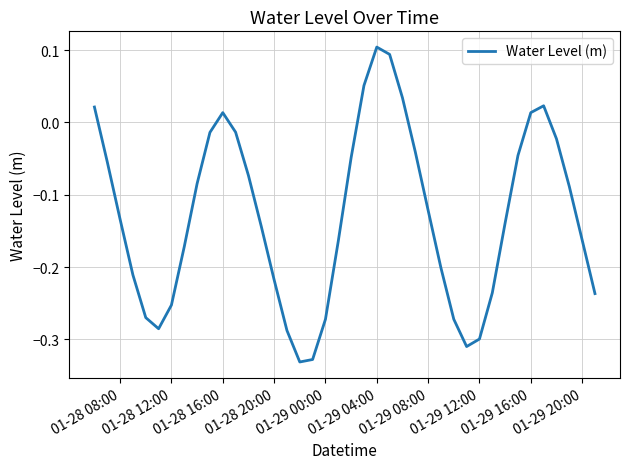

What is the difference between the maximum and minimum values?

0.4